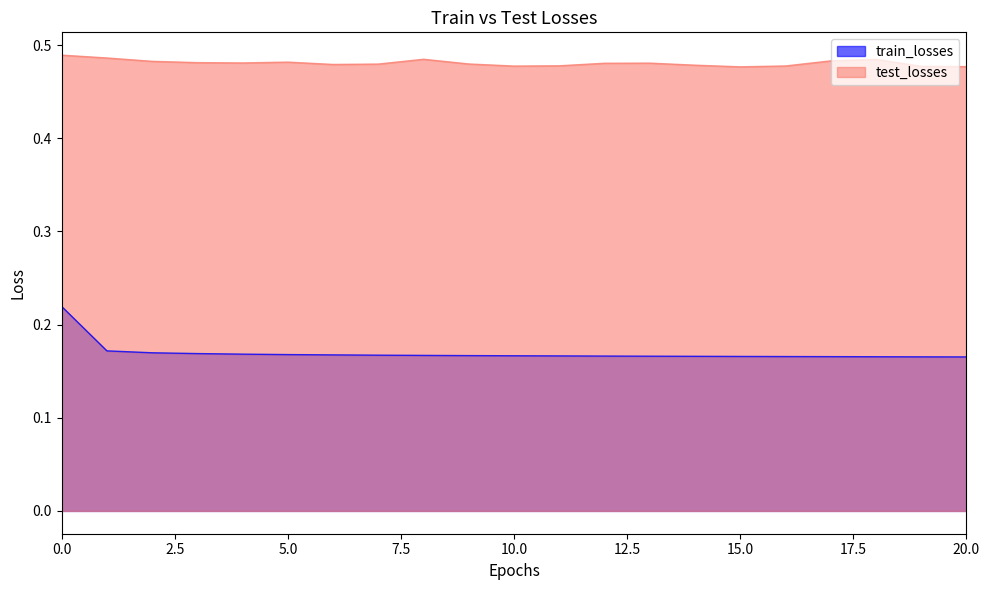

What is the total value across all series at 12?

0.6